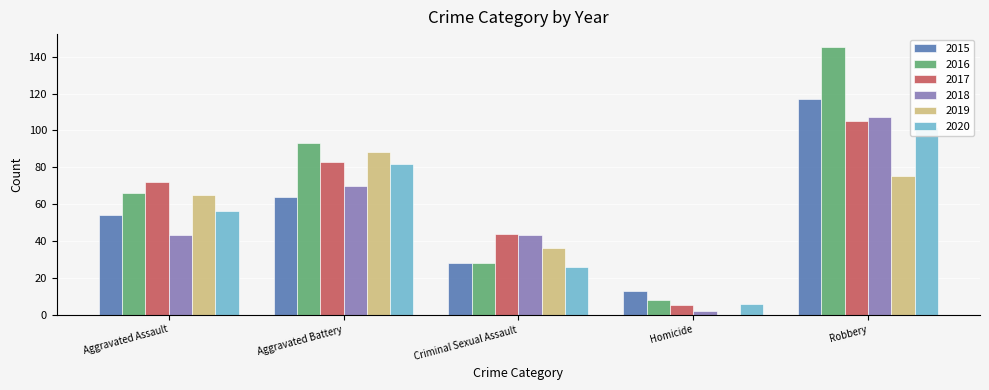

How many values in the 2016 series are below 66?

2